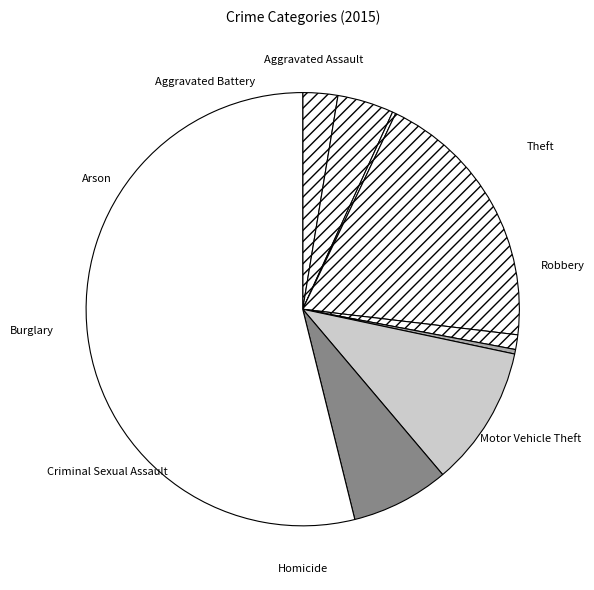

To the nearest percent, what is the average slice percentage?

11%